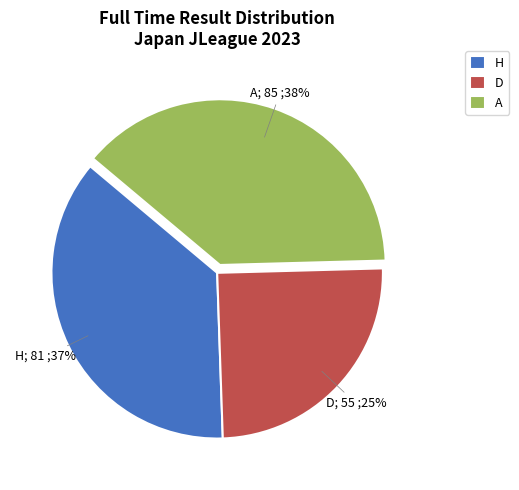

The A slice represents 25% of the pie. True or false?

False